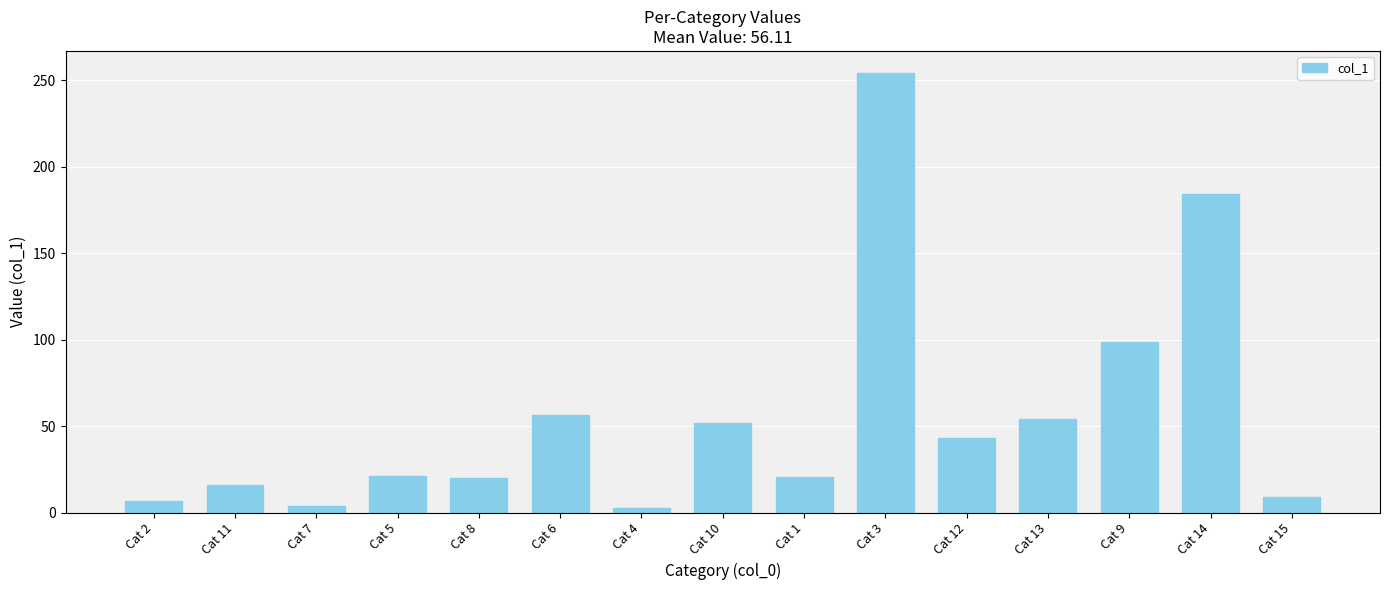

Which category has the highest value across all series?

Cat 3